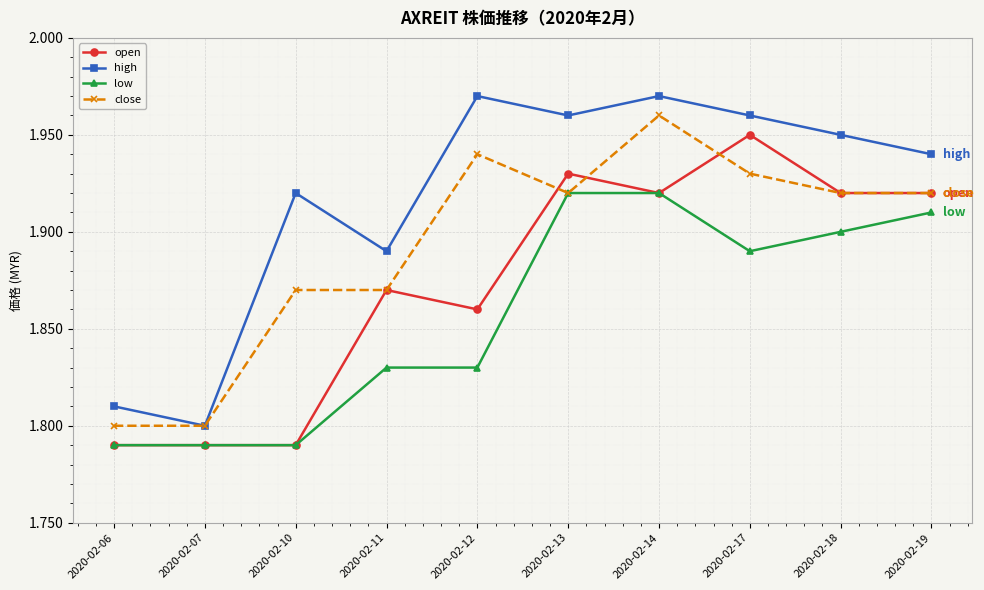

True or false: high and open cross at least once.

False